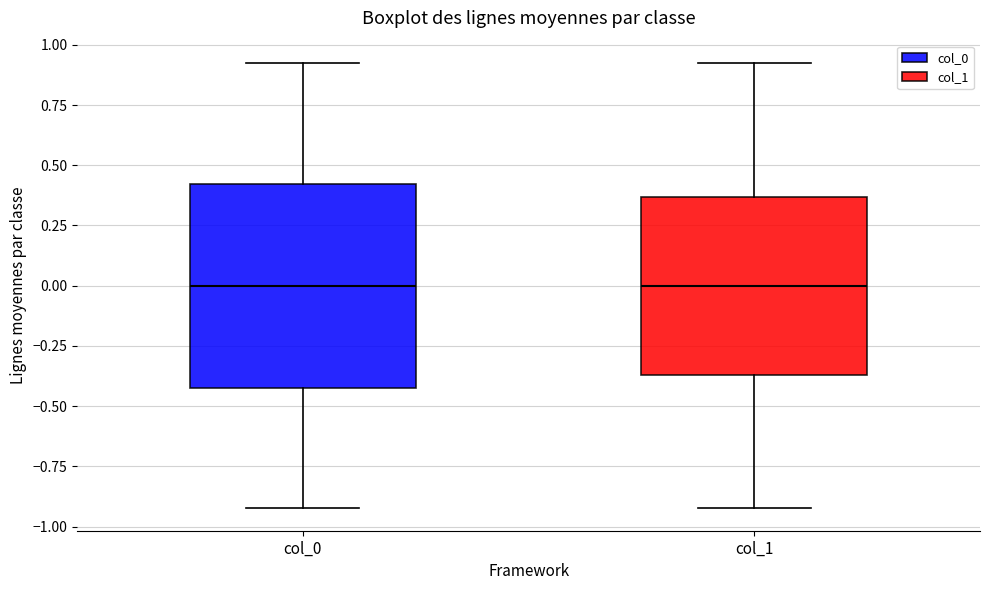

Reading left to right, read every box against the y-axis: the position of its median line, the range the box covers, and the ends of its whiskers. The values are not printed on the chart, so give them approximately, as read against the axis.

col_0: median 0.00, box -0.40 to 0.40, whiskers -0.90 to 0.90
col_1: median 0.00, box -0.35 to 0.35, whiskers -0.90 to 0.90